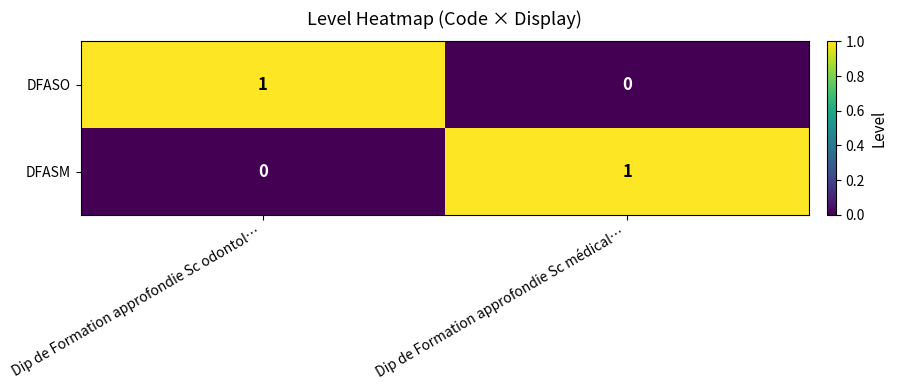

Where is DFASM nearest to the value 0?

Dip de Formation approfondie Sc odontol…